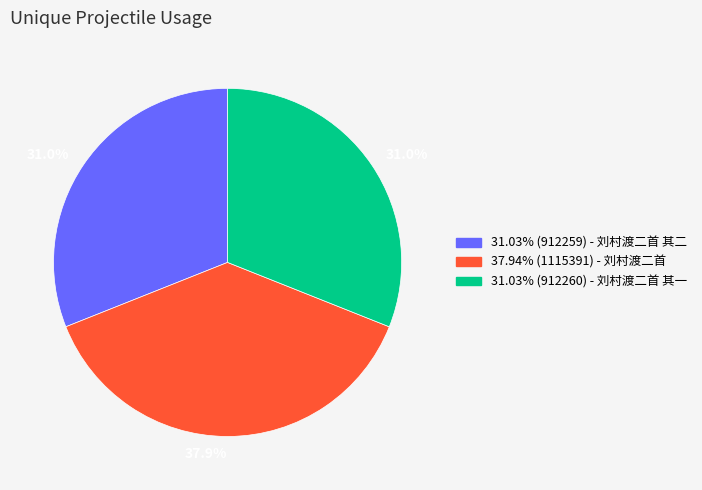

Is there any slice that represents more than half of the pie?

No